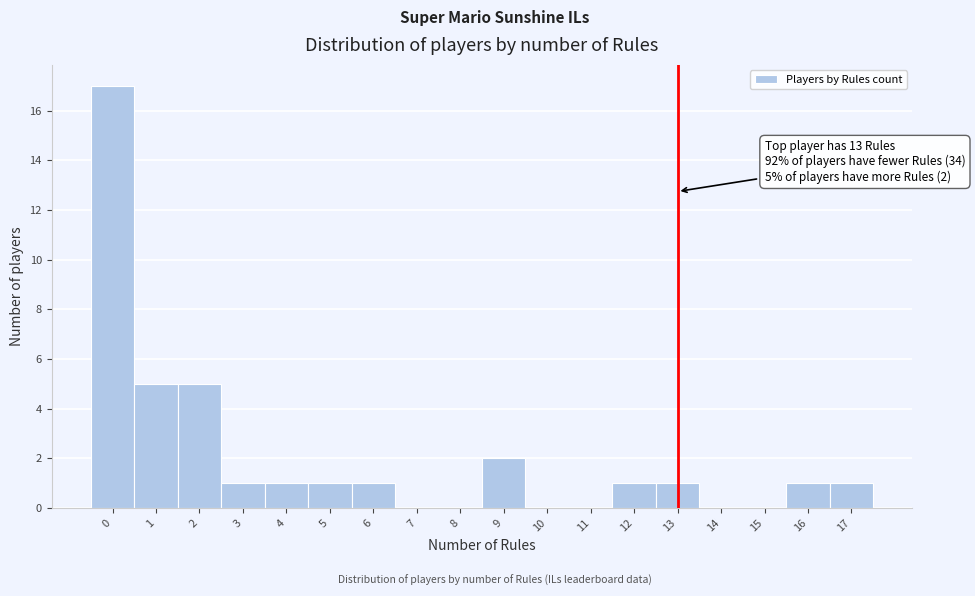

Over which range of the x-axis is the bar tallest?

-0.5 to 0.5